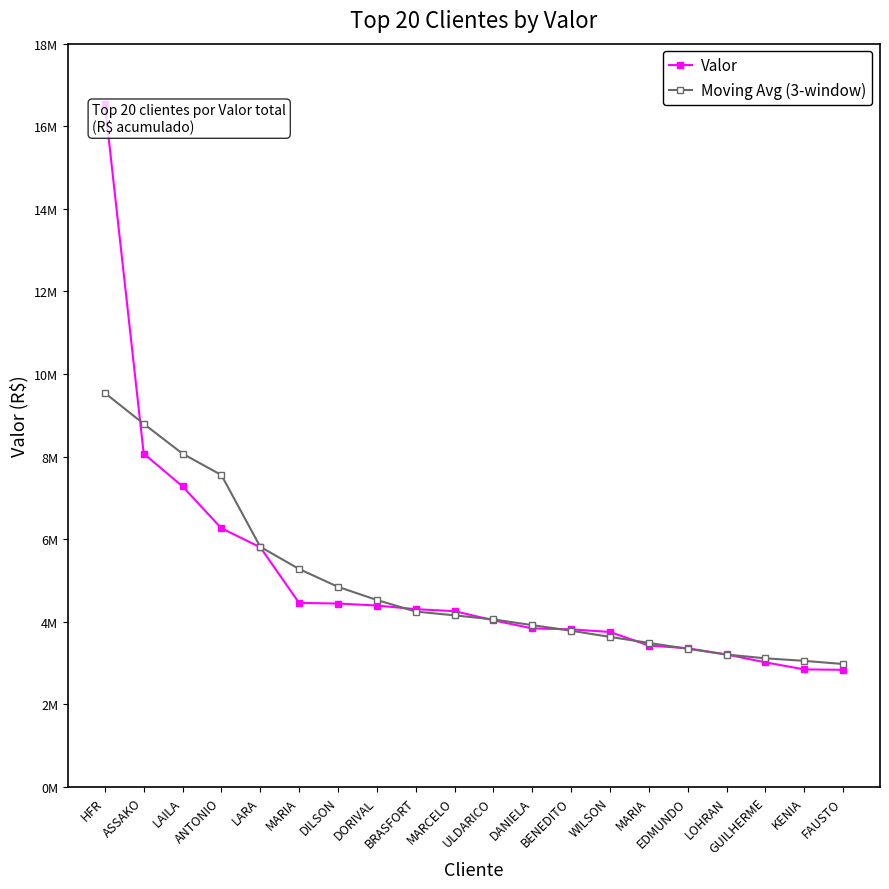

Between MARIA and GUILHERME, which is larger?

MARIA